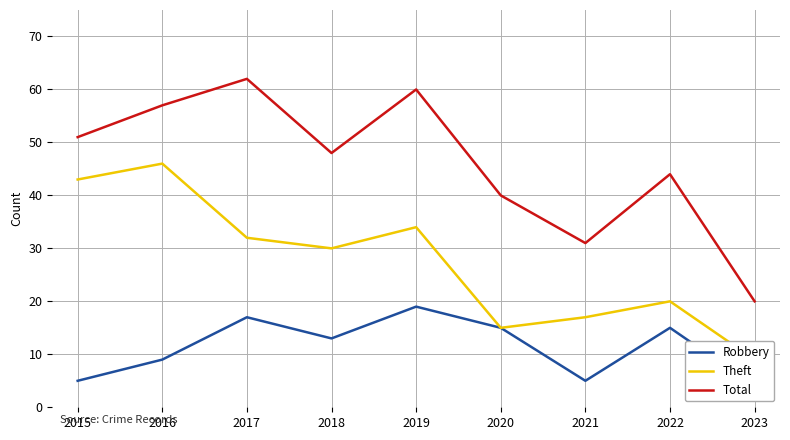

What is the sum of the Theft values at 2019 and 2022?

54